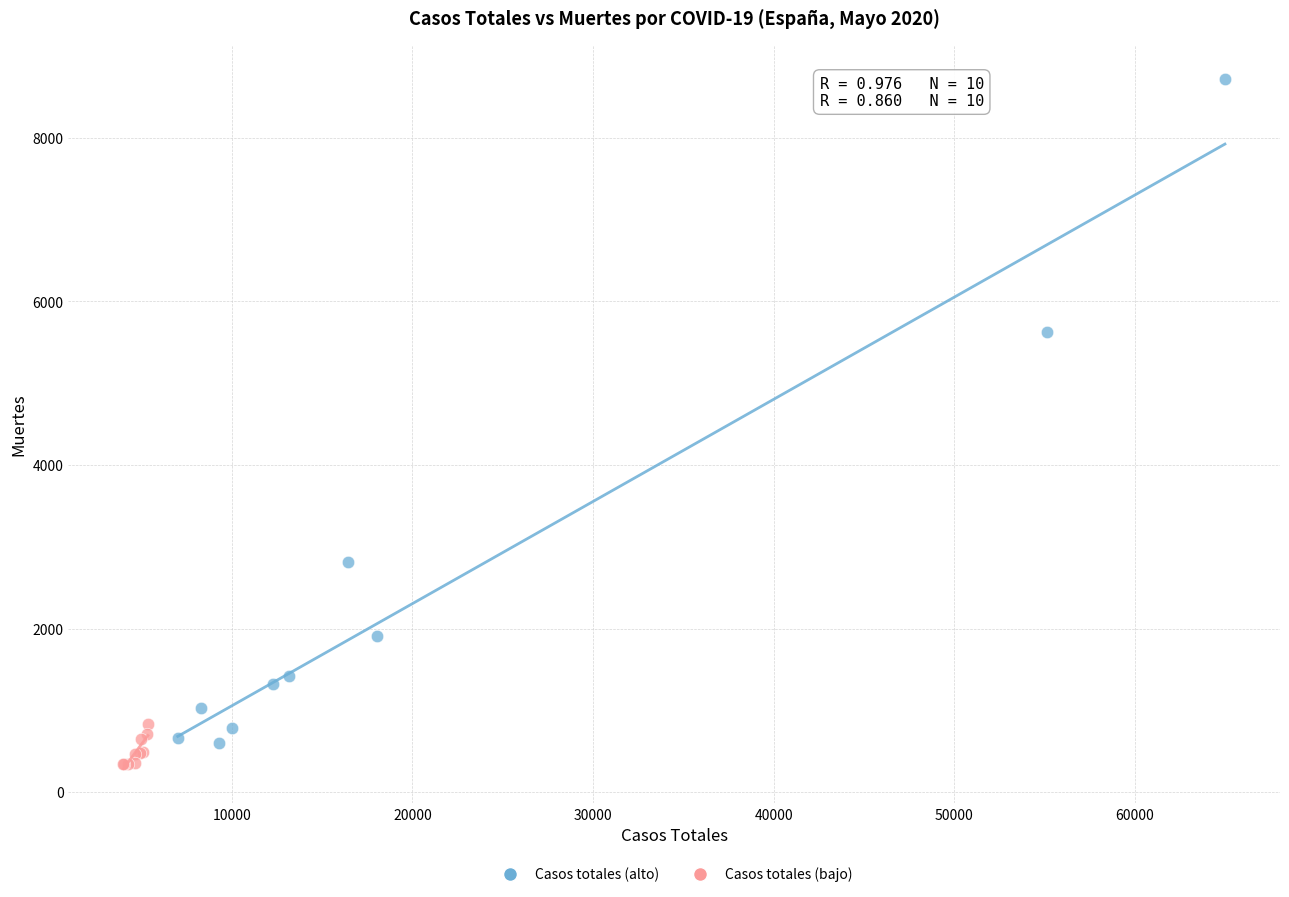

Which series reaches the maximum Y coordinate?

Casos totales (alto)